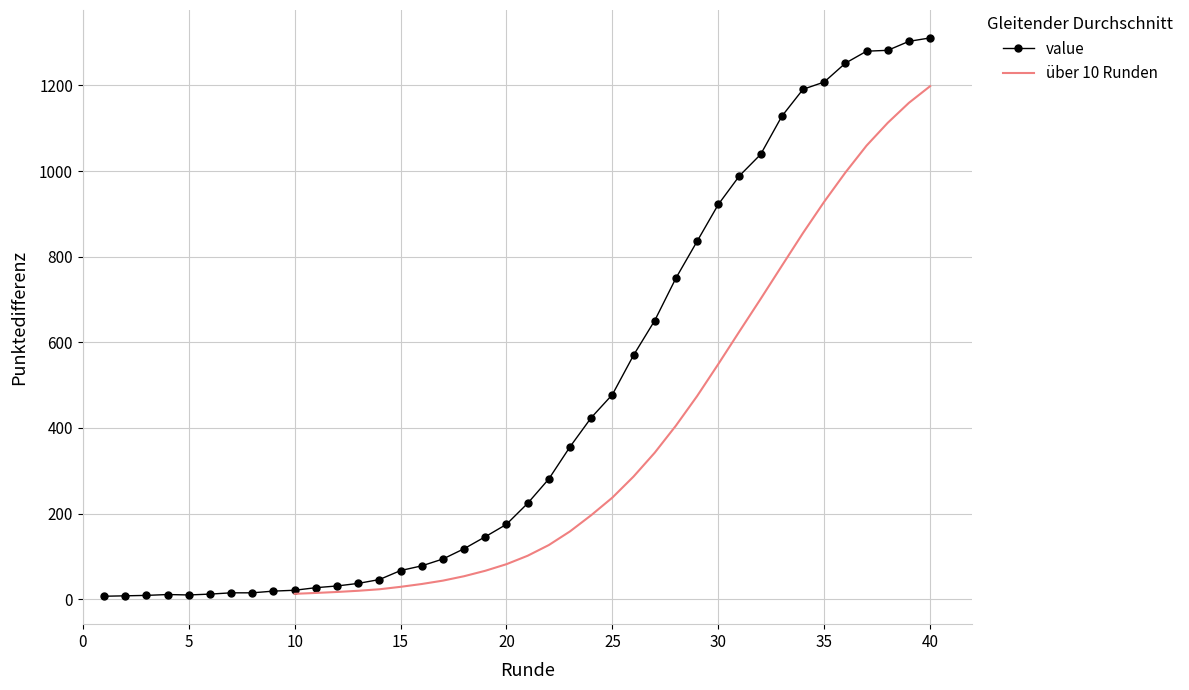

The value of value at 35 is 1922. True or false?

False